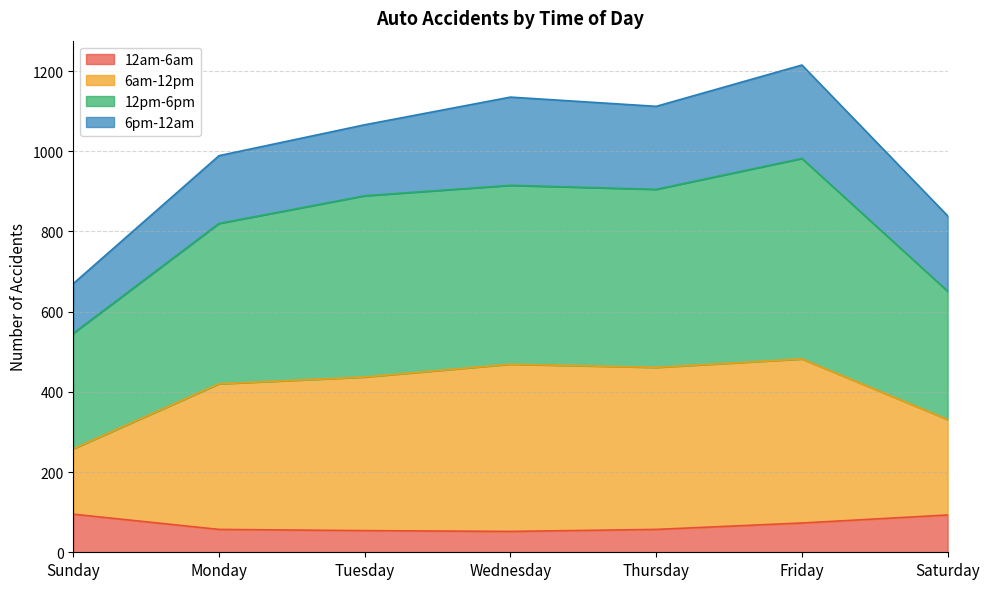

What is the label of the 5th point from the right?

Tuesday